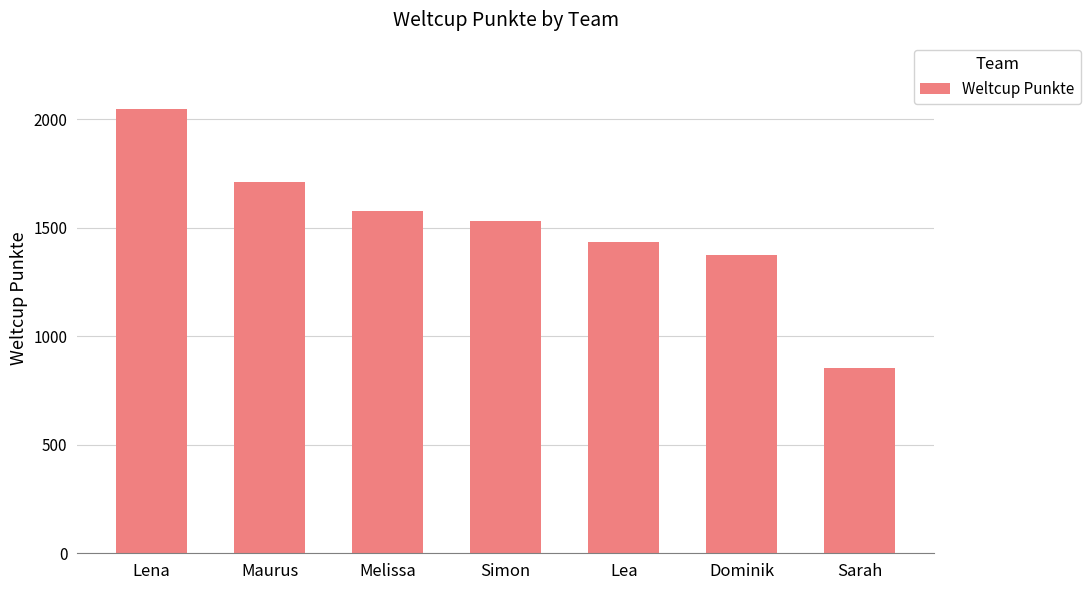

Which label corresponds to the largest value in the chart?

Lena